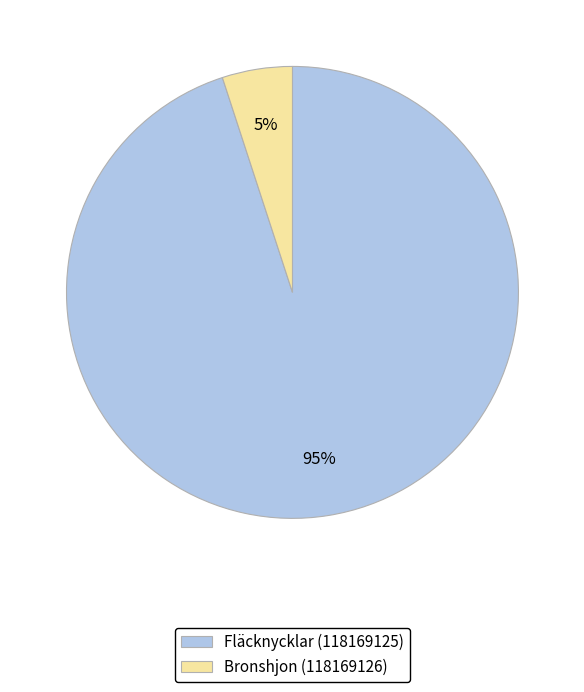

Between Fläcknycklar (118169125) and Bronshjon (118169126), which is larger?

Fläcknycklar (118169125)